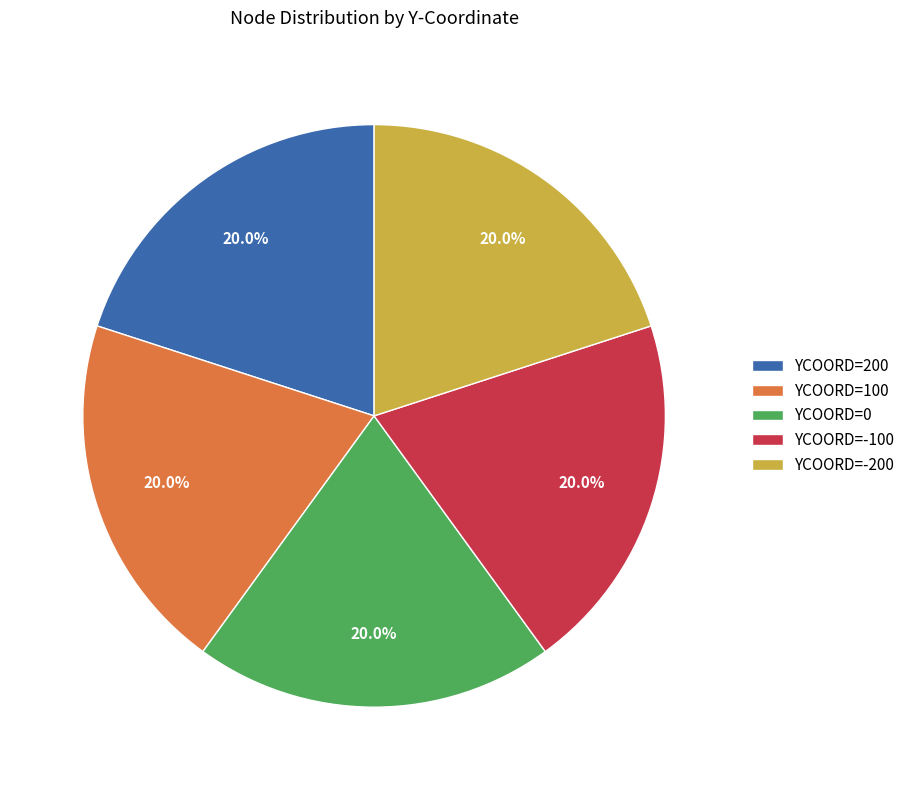

How many segments does this pie chart have?

5